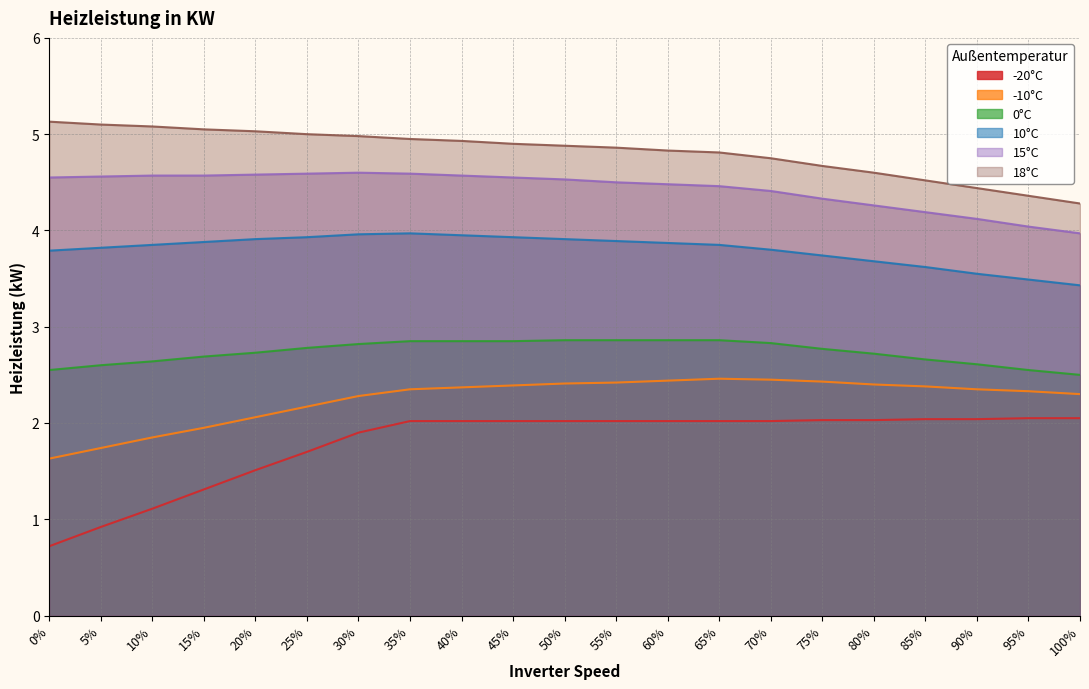

Does the chart have visible grid lines?

Yes